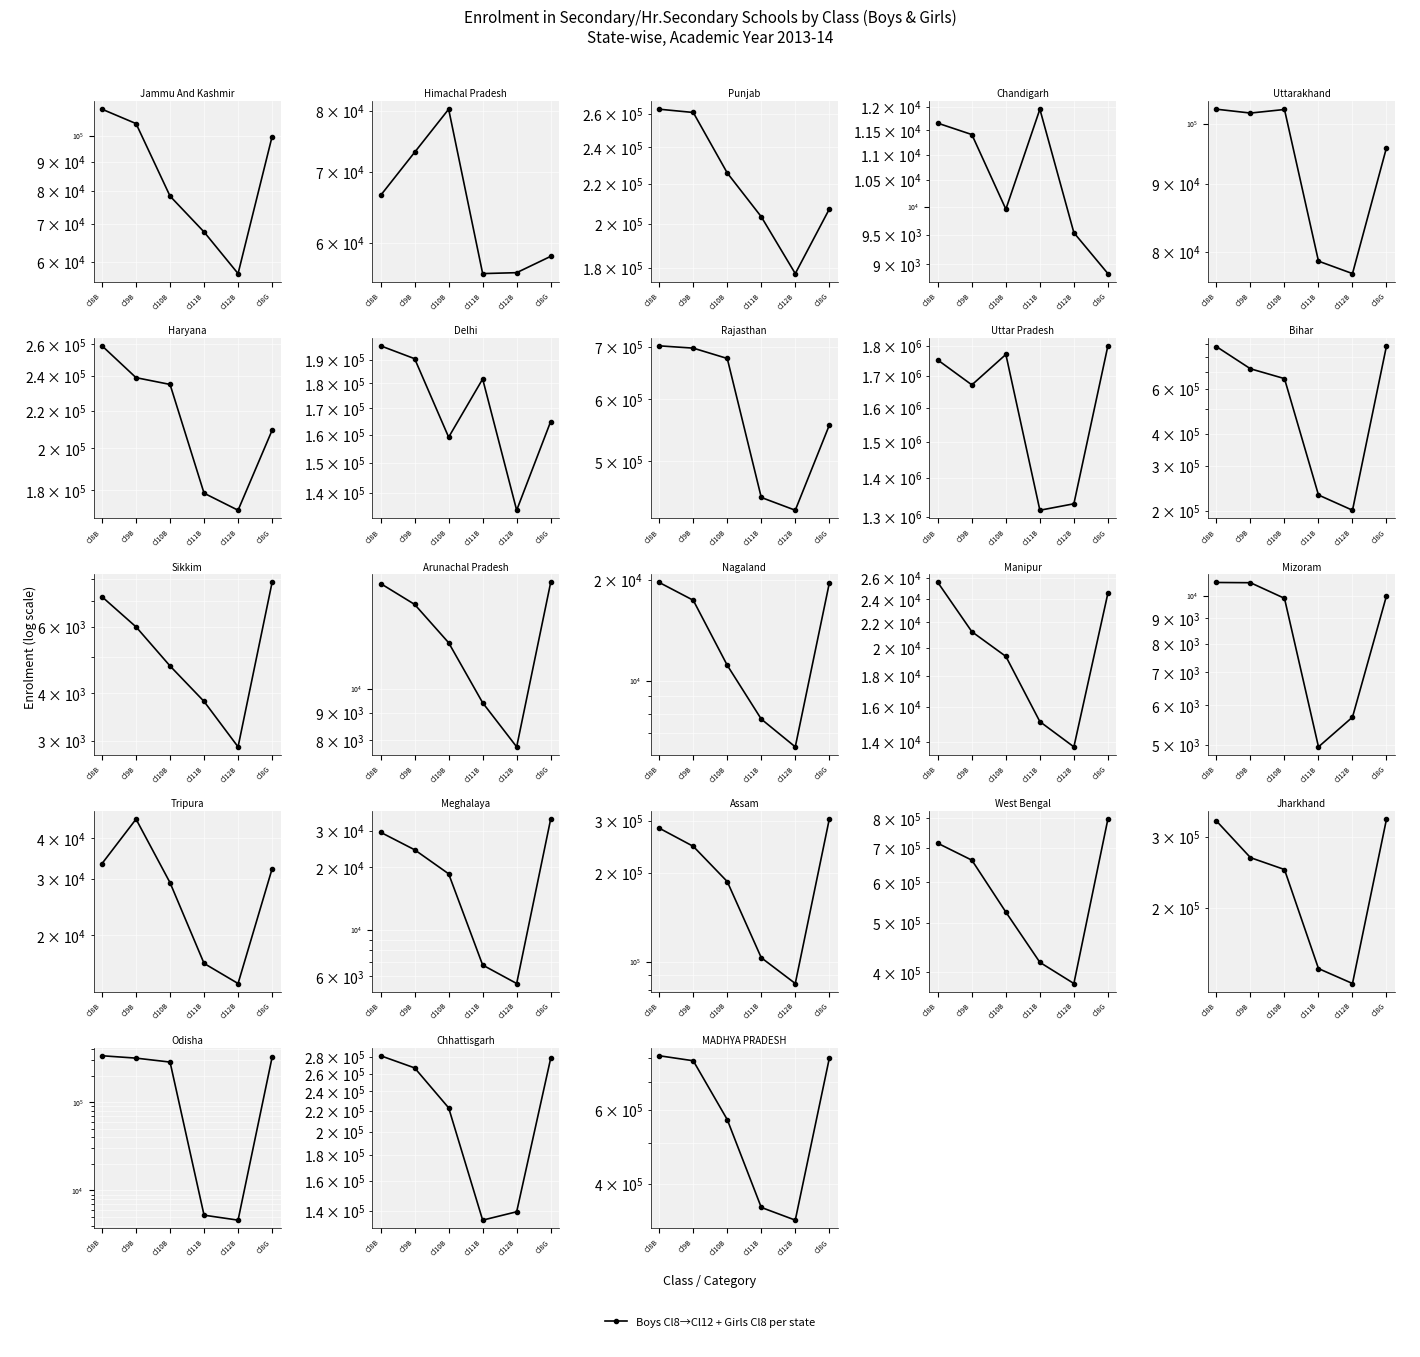

Reading right to left, what are all the values shown in this chart?

Cl8G=797363	Cl12B=327096	Cl11B=350838	Cl10B=569133	Cl9B=787080	Cl8B=809121